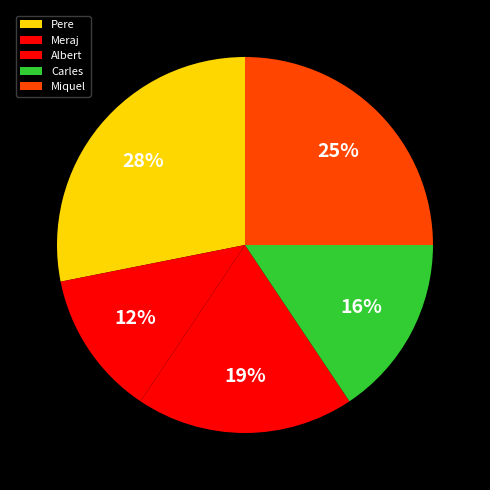

To the nearest percent, what percentage of the pie is Pere?

28%